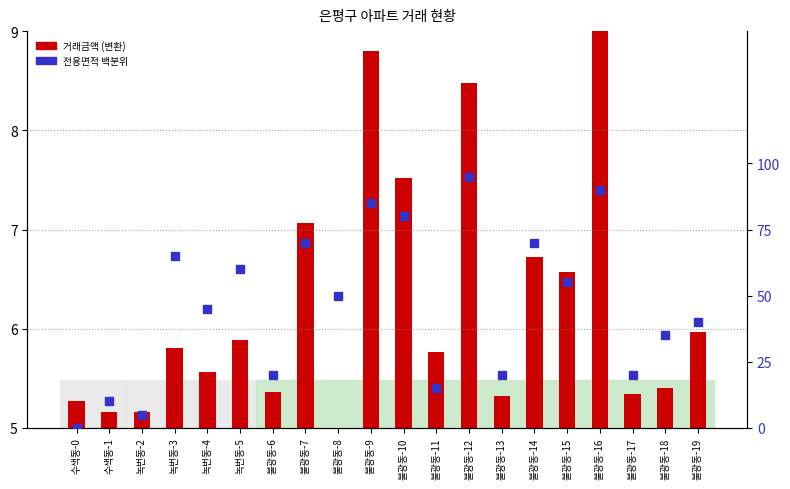

Which series contains the highest Y value?

전용면적 백분위